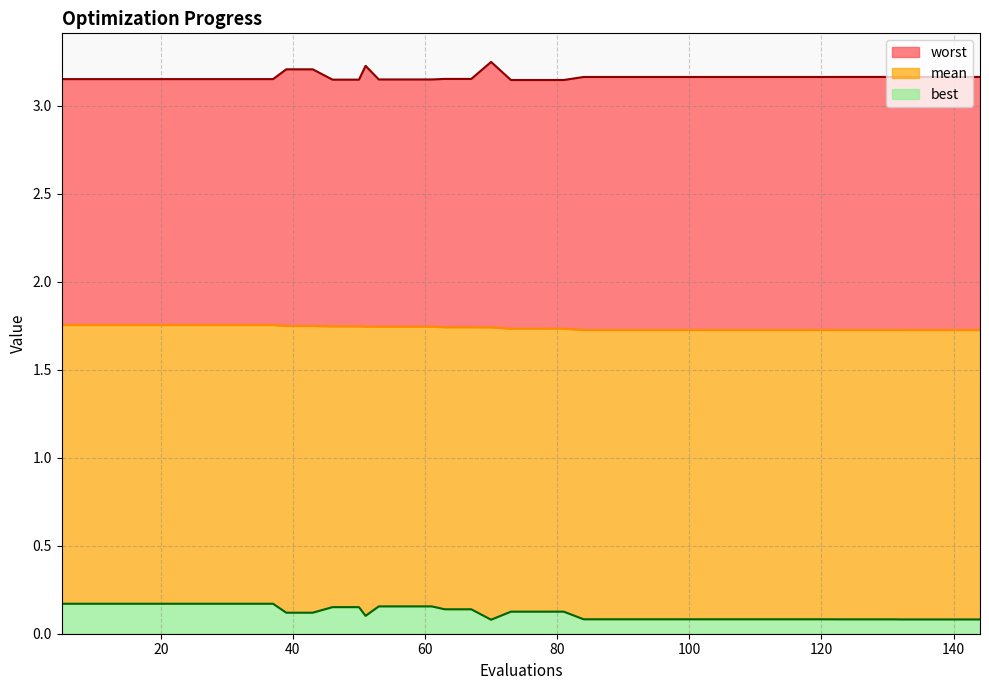

True or false: mean has more than 1 interior local peaks.

False